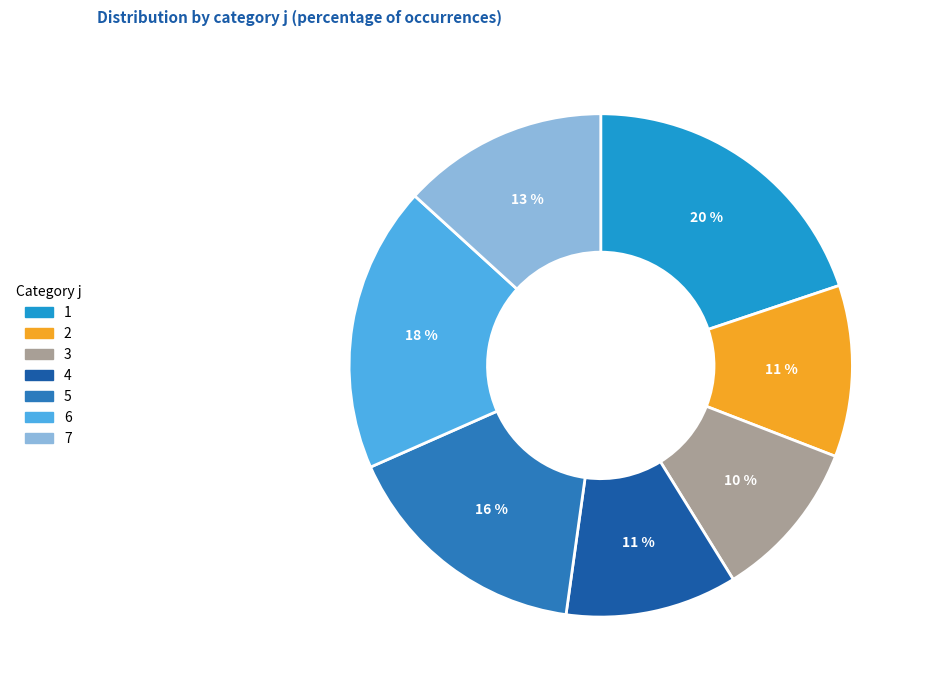

What is the ratio of the value at 3 to the value at 4?

0.9